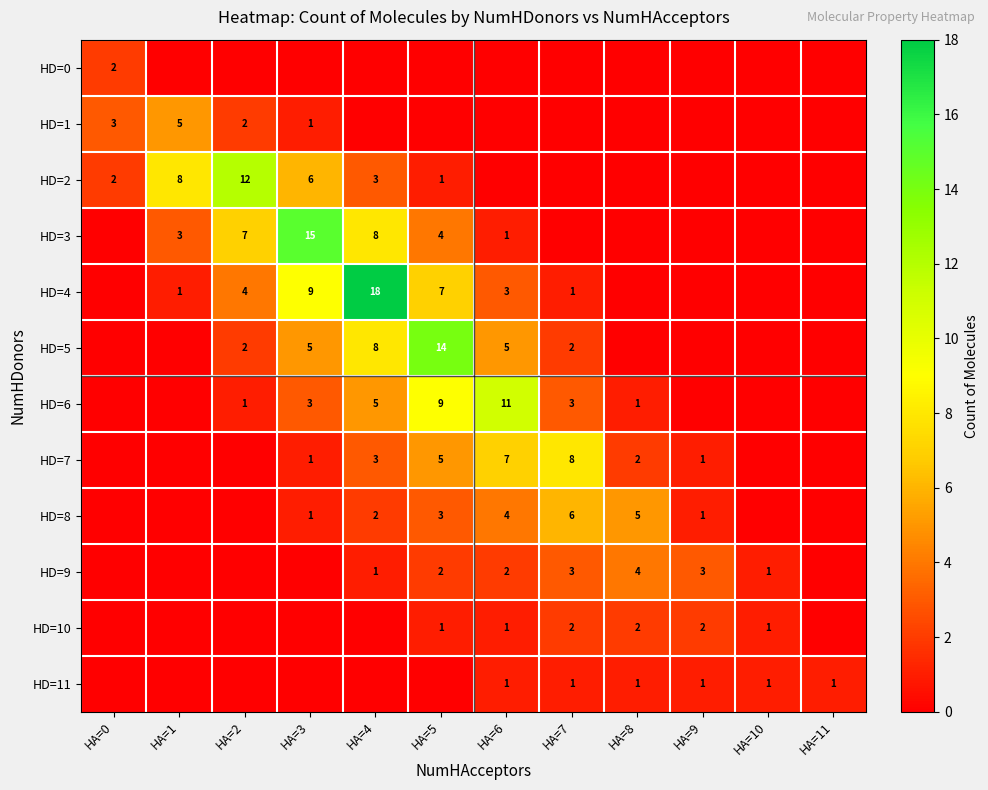

The value of HD=6 at HA=6 is 11. True or false?

True